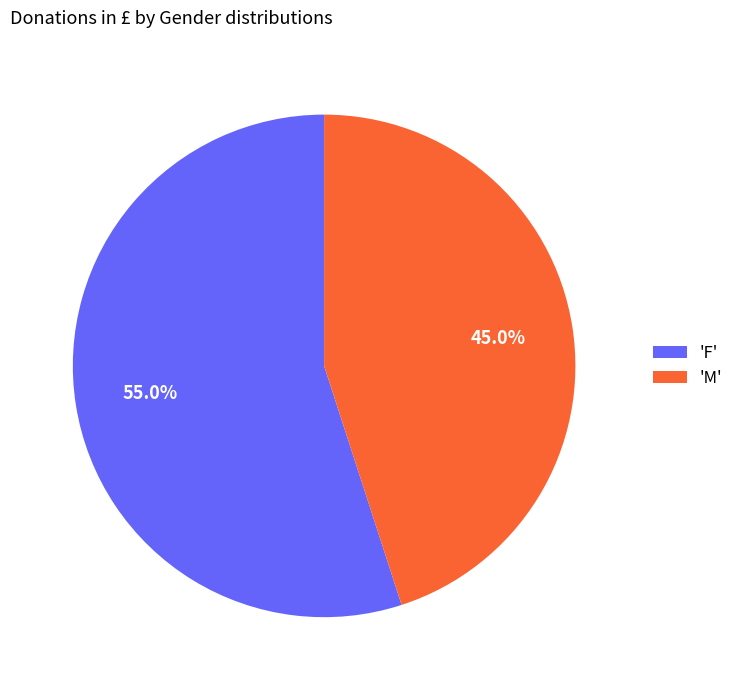

Which slice is the largest?

'F'